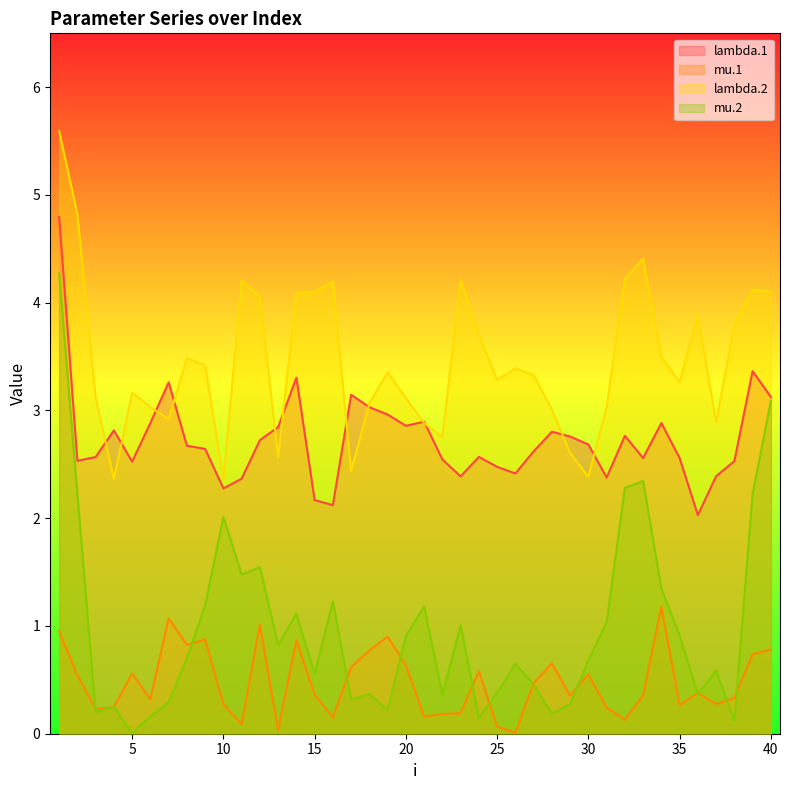

Is the value of lambda.1 at 20 greater than the value of mu.1 at 22?

Yes